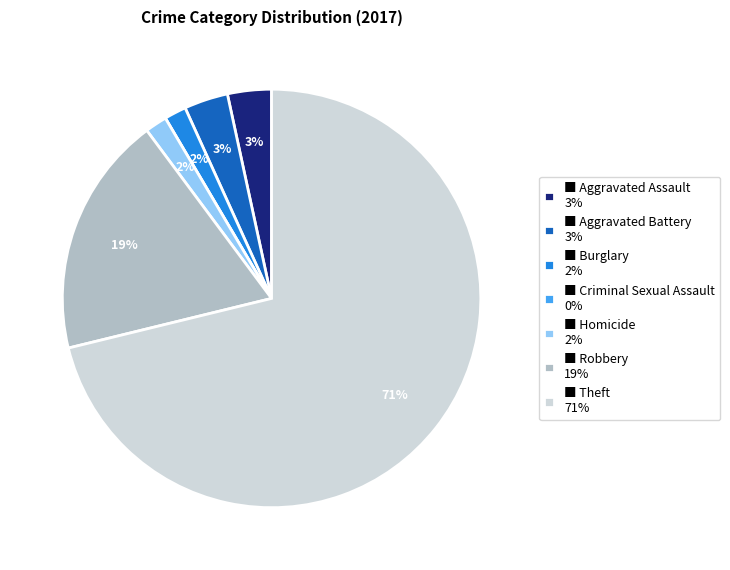

What is the largest slice in the pie chart?

■ Theft 71%